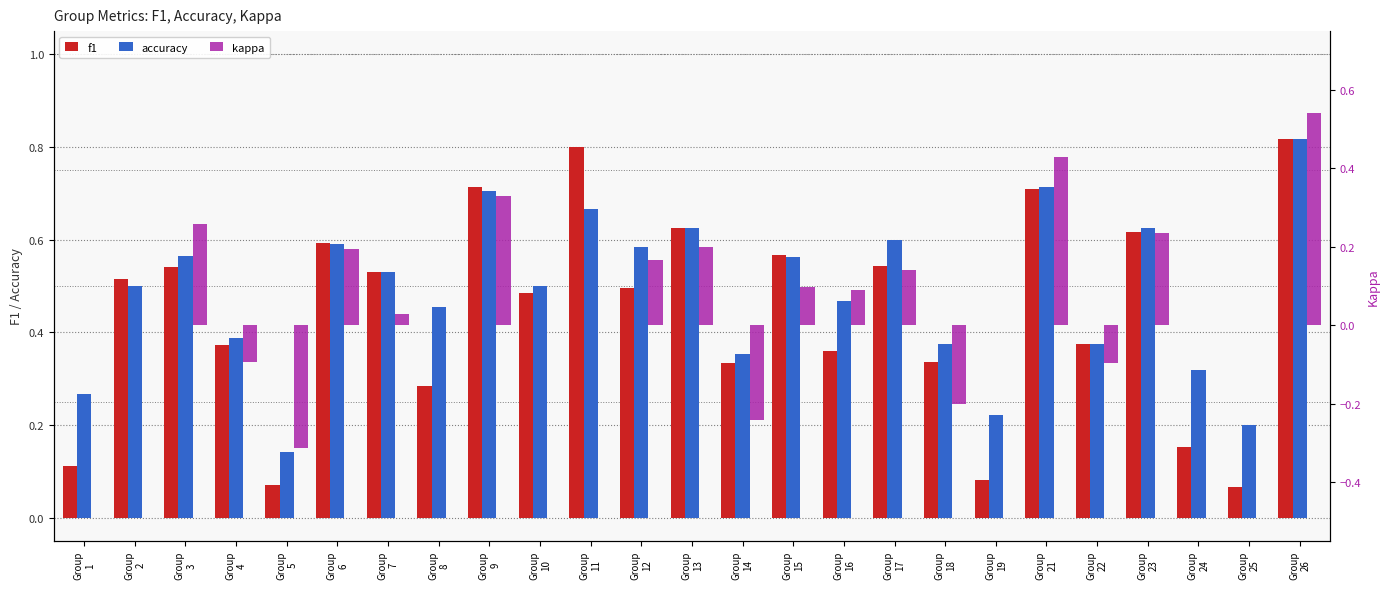

What is the maximum value for kappa?

0.5